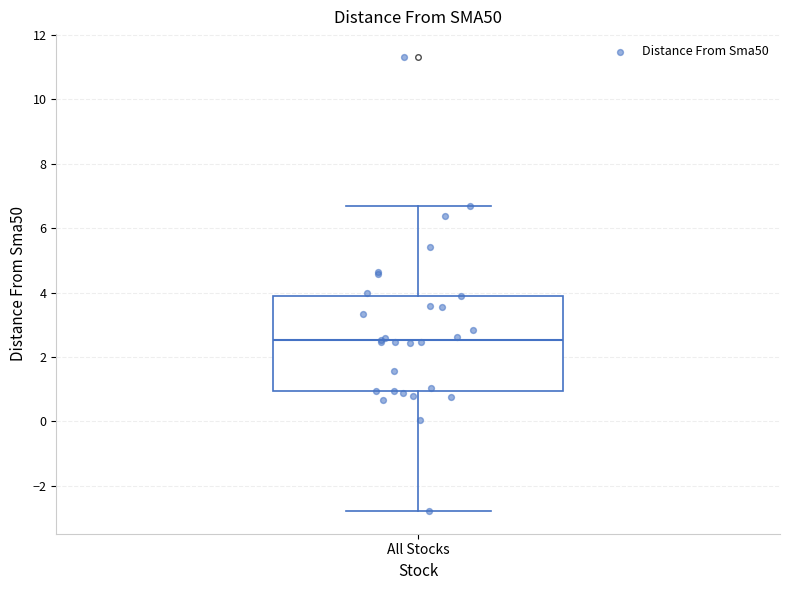

Transcribe this box plot: give where the median line is, the range the box spans, and where the two whiskers end, as read against the y-axis. The values are not printed on the chart, so give them approximately, as read against the axis.

median 2.6, box 1.0 to 4.0, whiskers -2.8 to 6.6